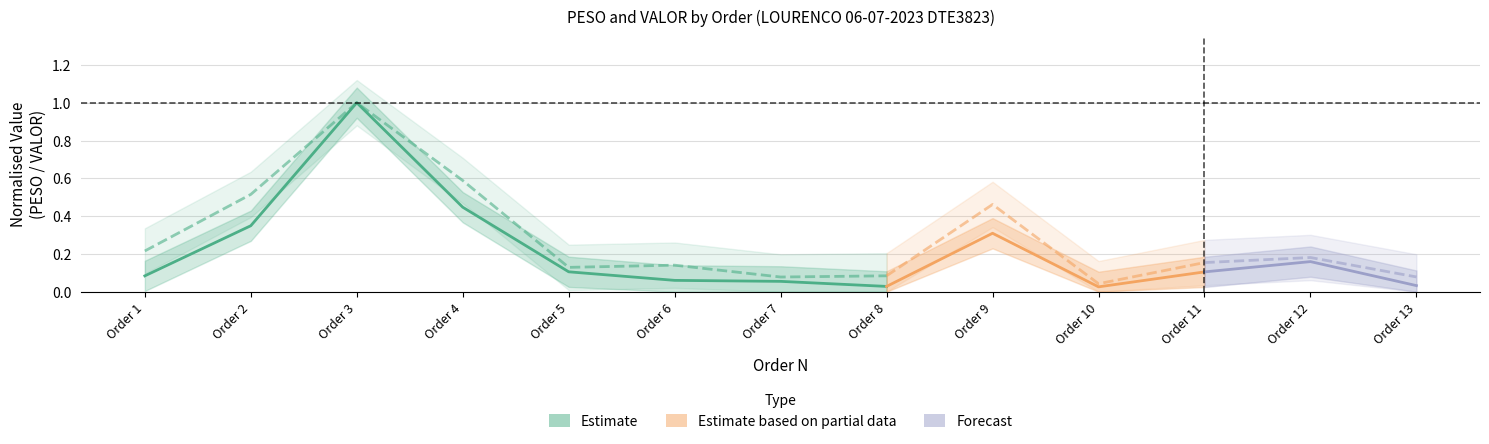

Is it true that the value at Order 3 is 0.4?

False